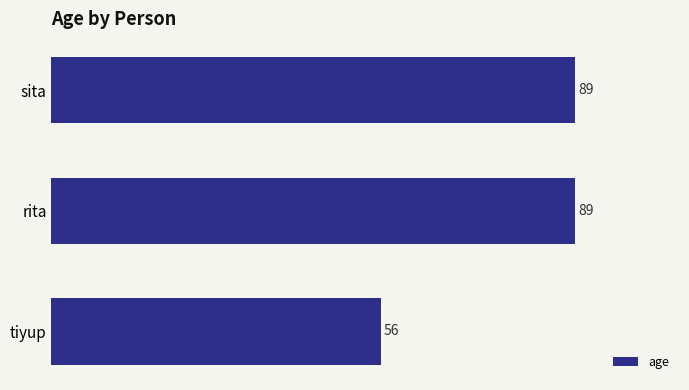

How many bars are there in total?

3